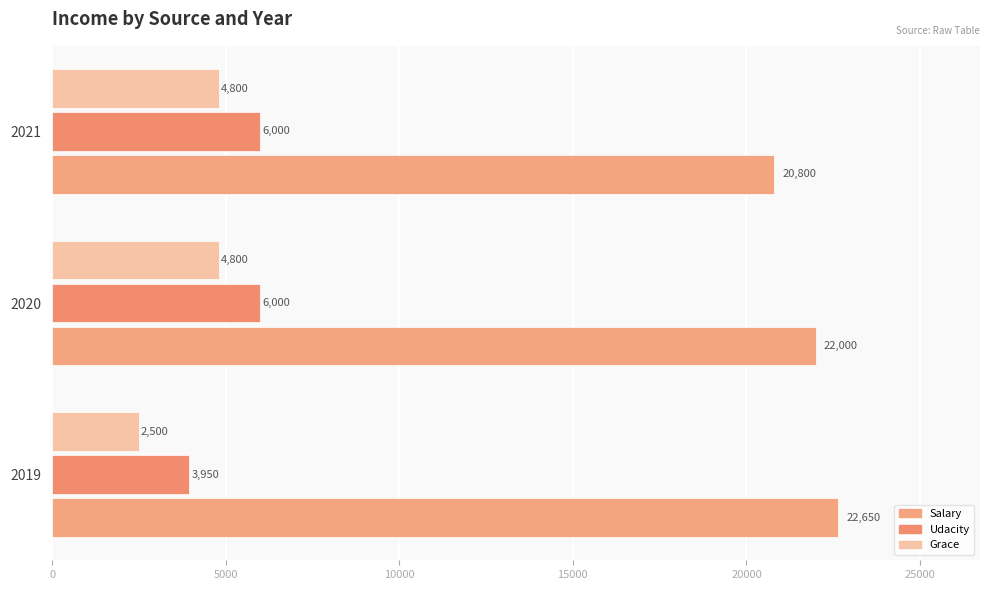

Count the Udacity values in the range 3950 to 6000.

3